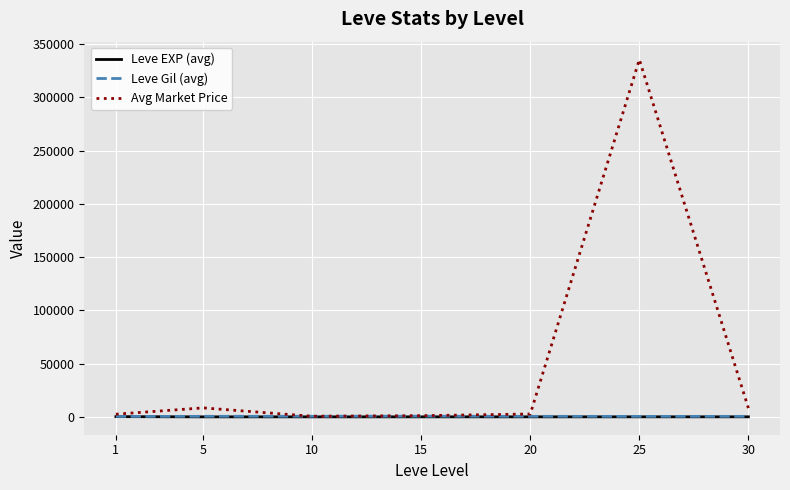

What is the difference between the Leve Gil (avg) values at 5 and 25?

70.0